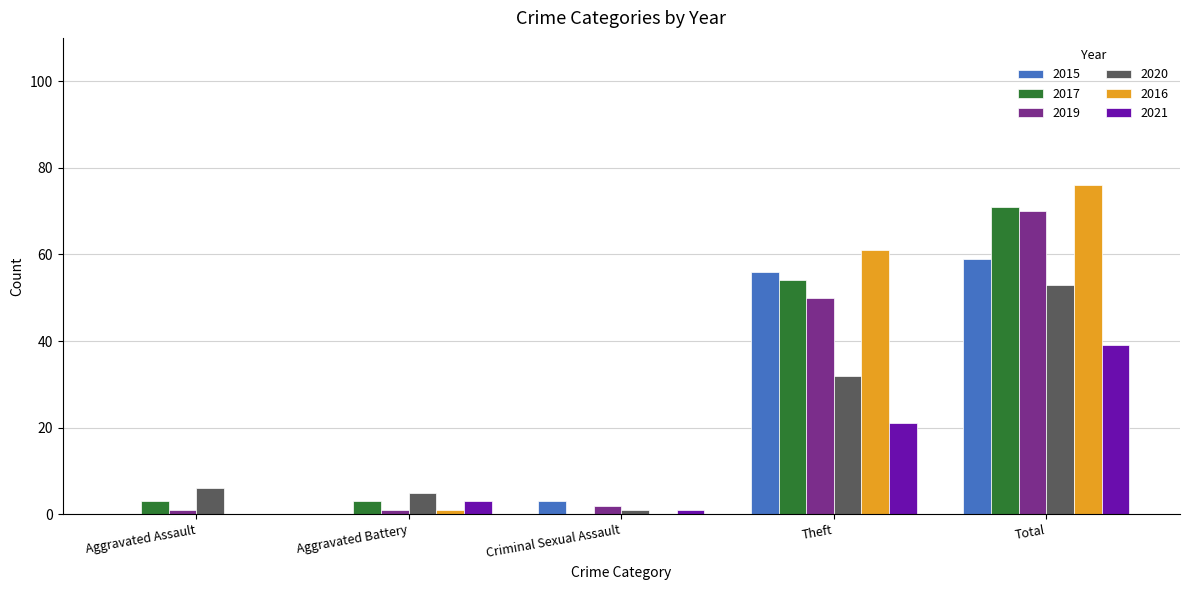

Between Theft and Total, which series saw the biggest shift?

2020